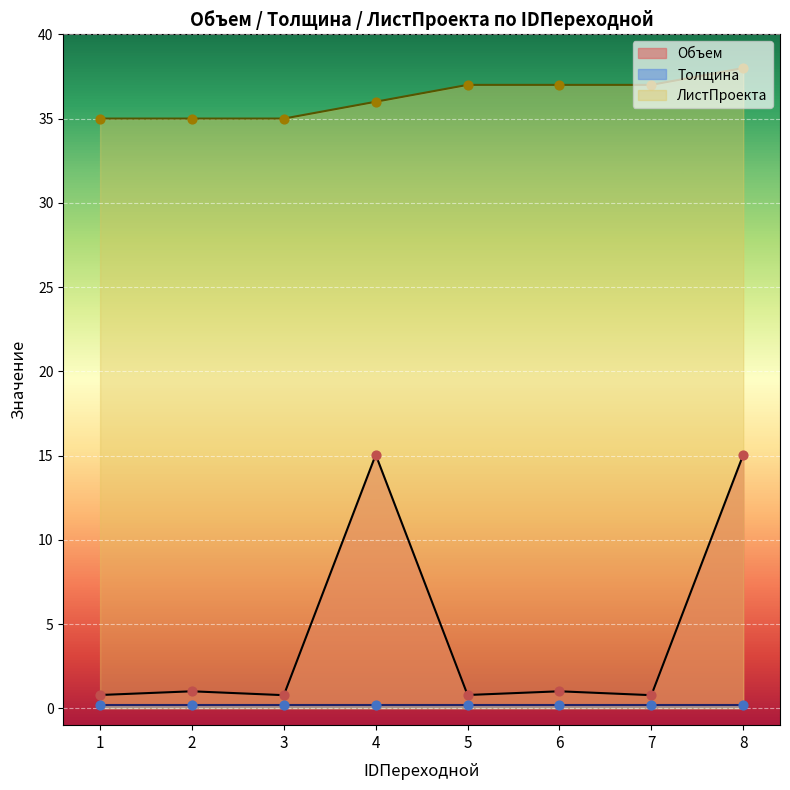

Which series has the largest total across all categories?

ЛистПроекта